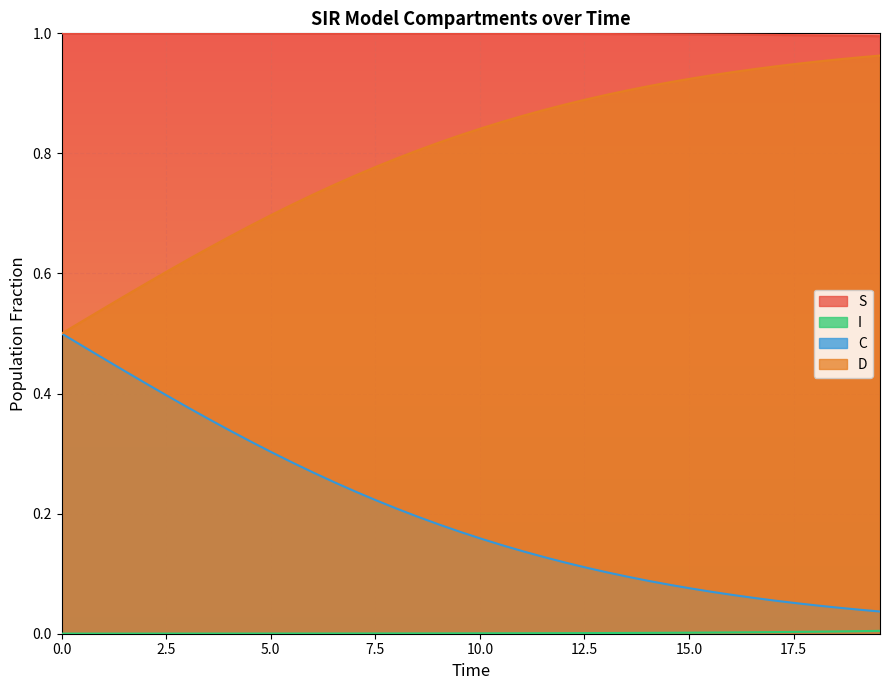

True or false: C has more than 1 interior local peaks.

False